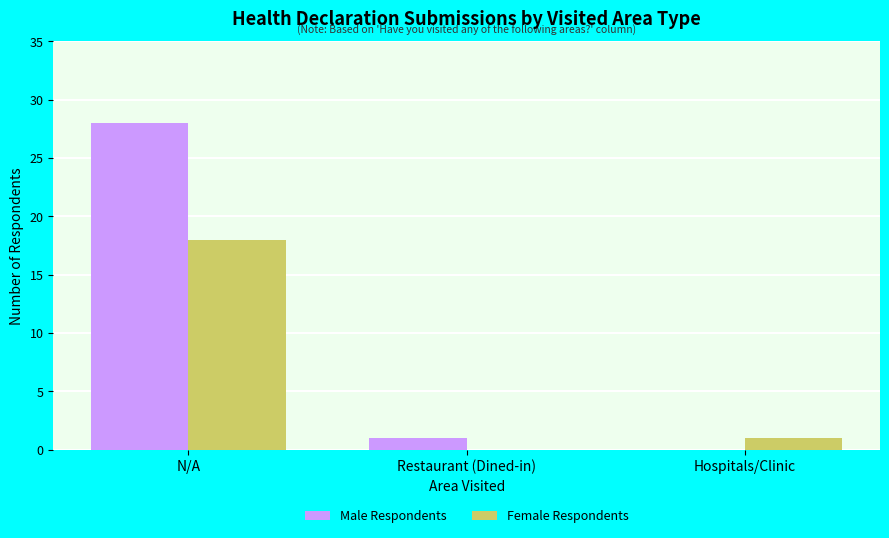

The Male Respondents series shows -11 at Hospitals/Clinic. True or false?

False